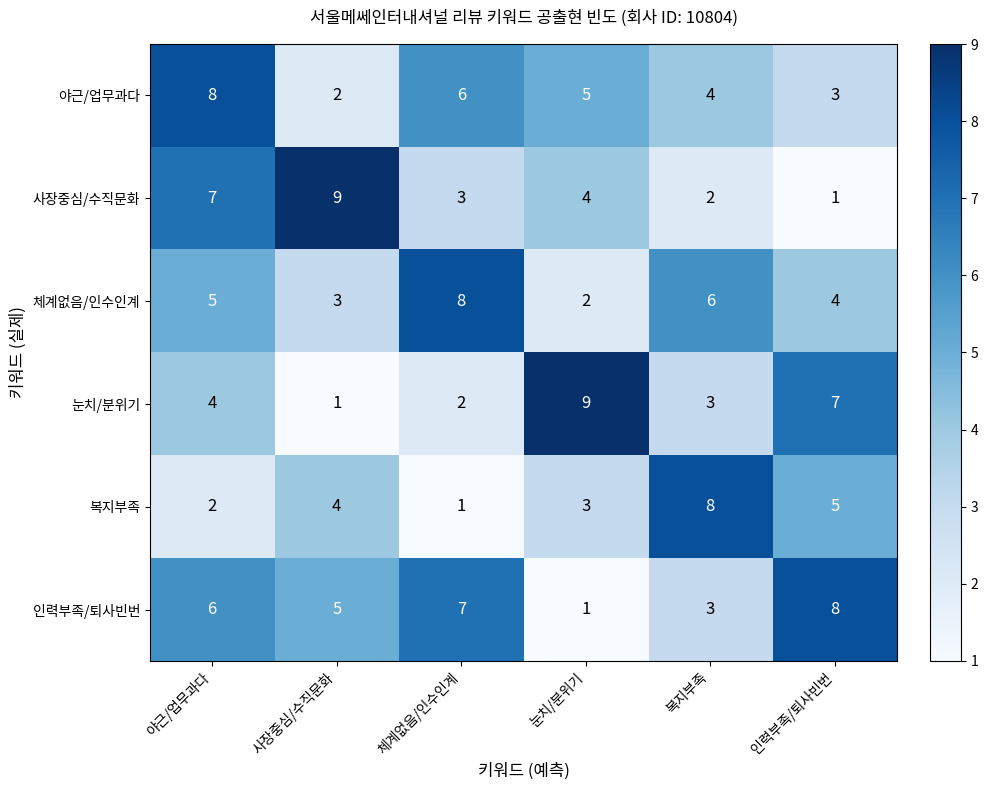

Is it true that 복지부족 equals 8 at 복지부족?

True